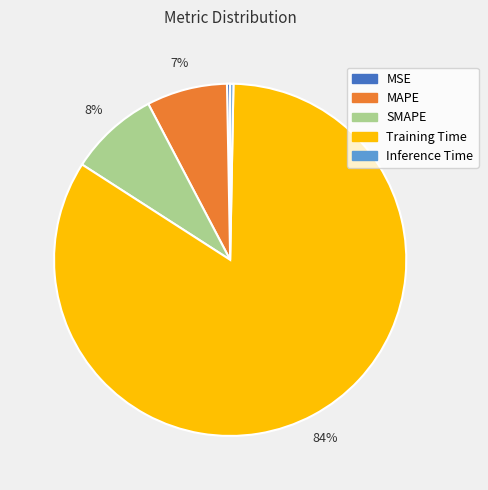

To the nearest percent, what is the average slice percentage?

20%